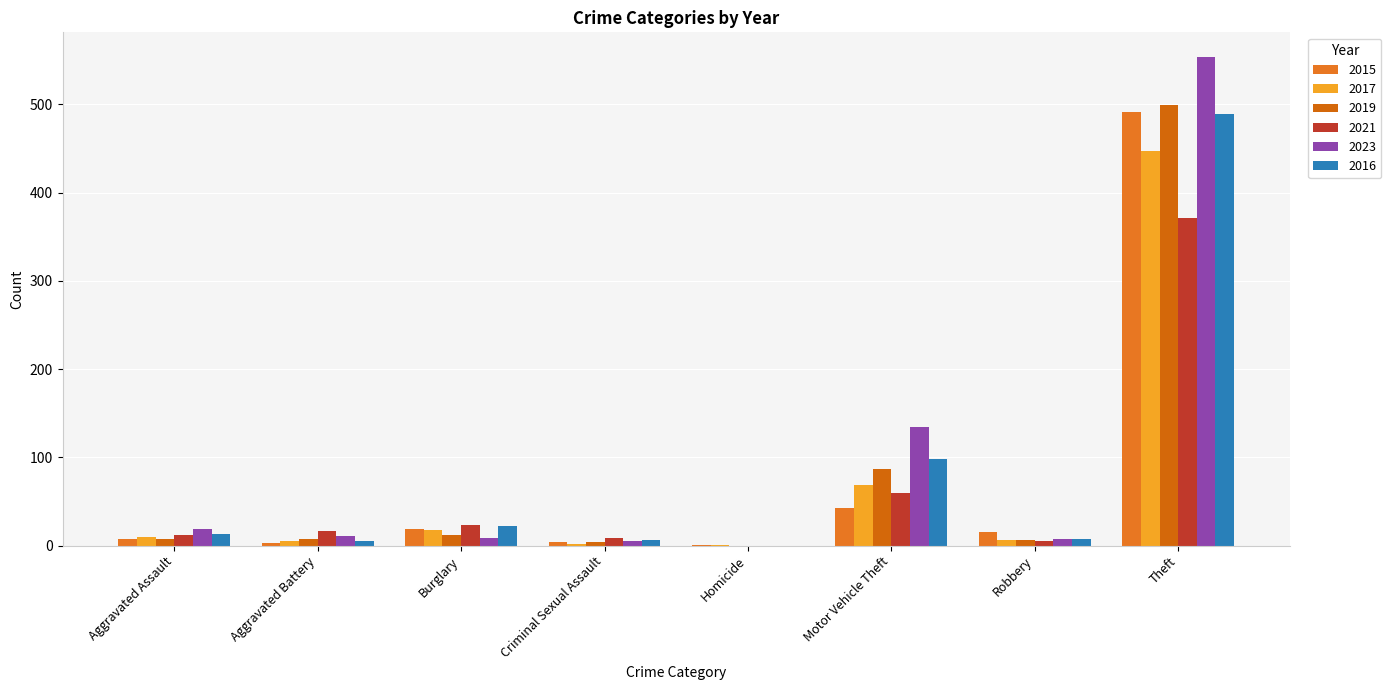

How many groups of bars are there?

8